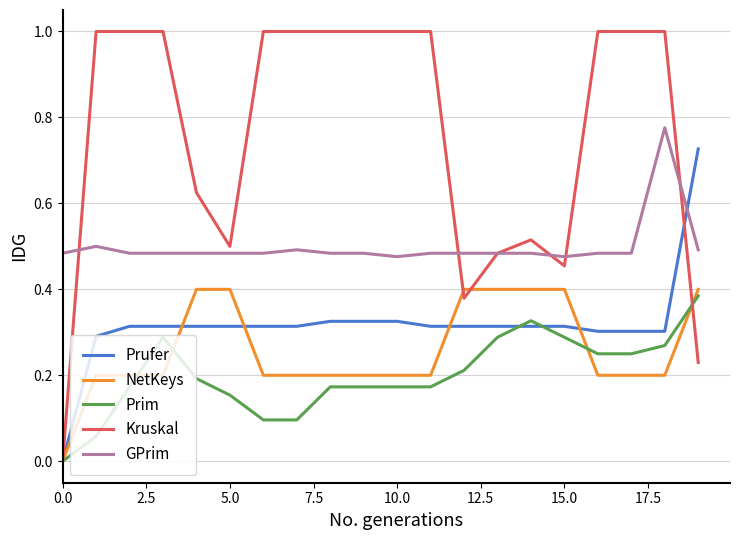

Which series has the largest total across all categories?

Kruskal